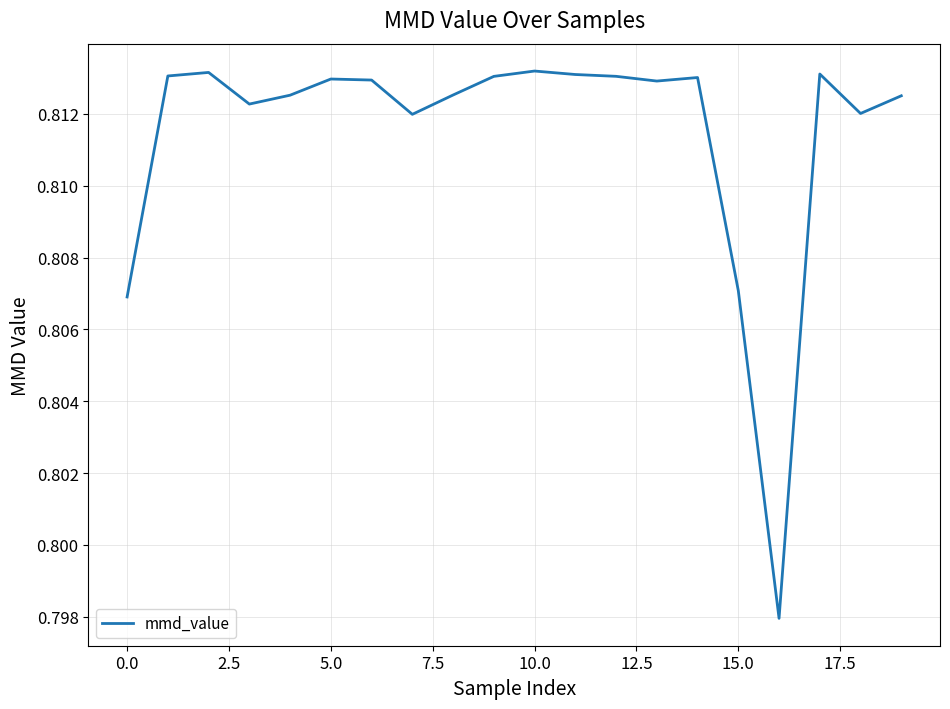

Which has a higher value, 15.0 or 5.0?

5.0